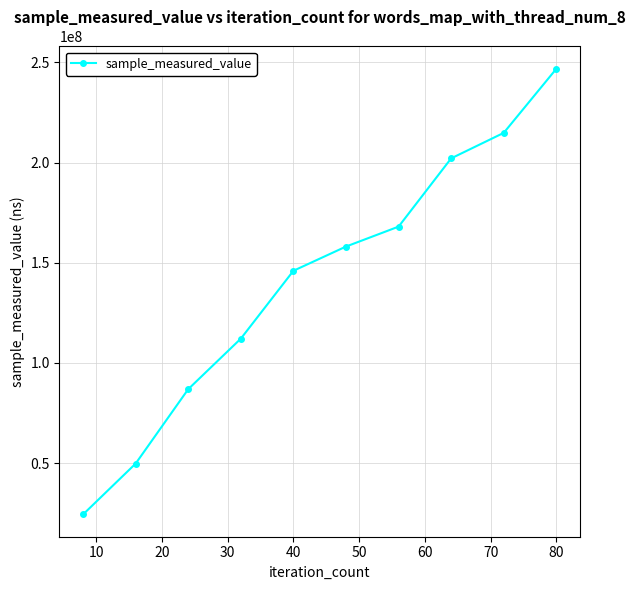

What is the greatest value displayed?

246813273